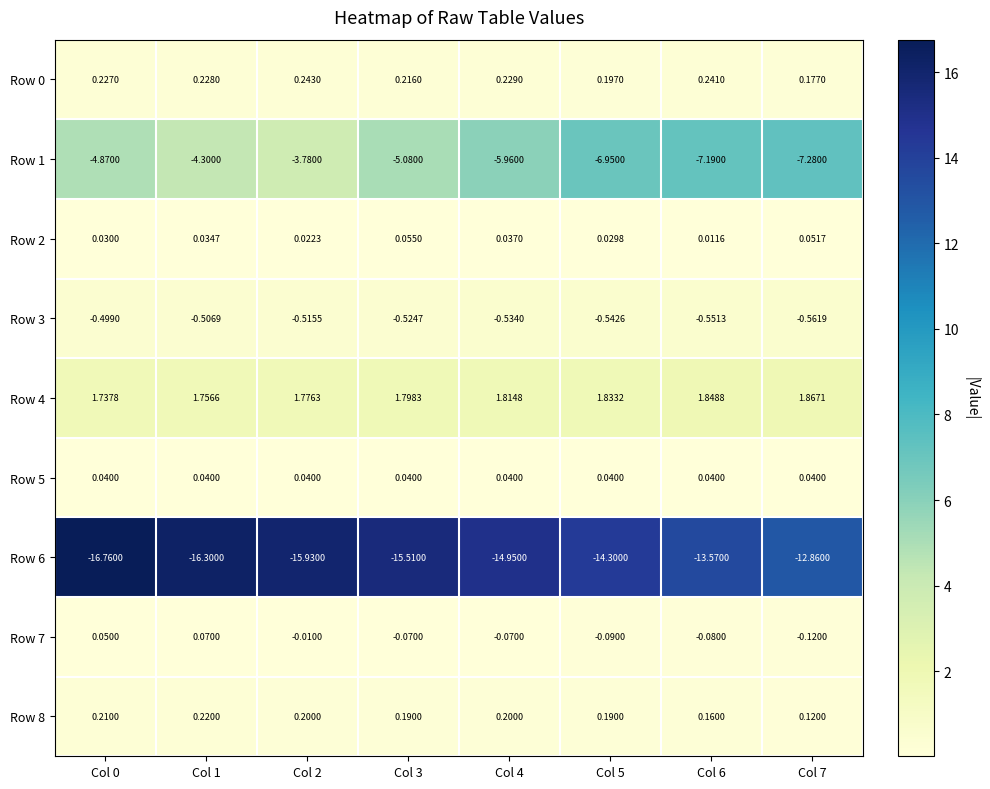

Is the value of Row 4 at Col 2 greater than the value of Row 2 at Col 5?

Yes